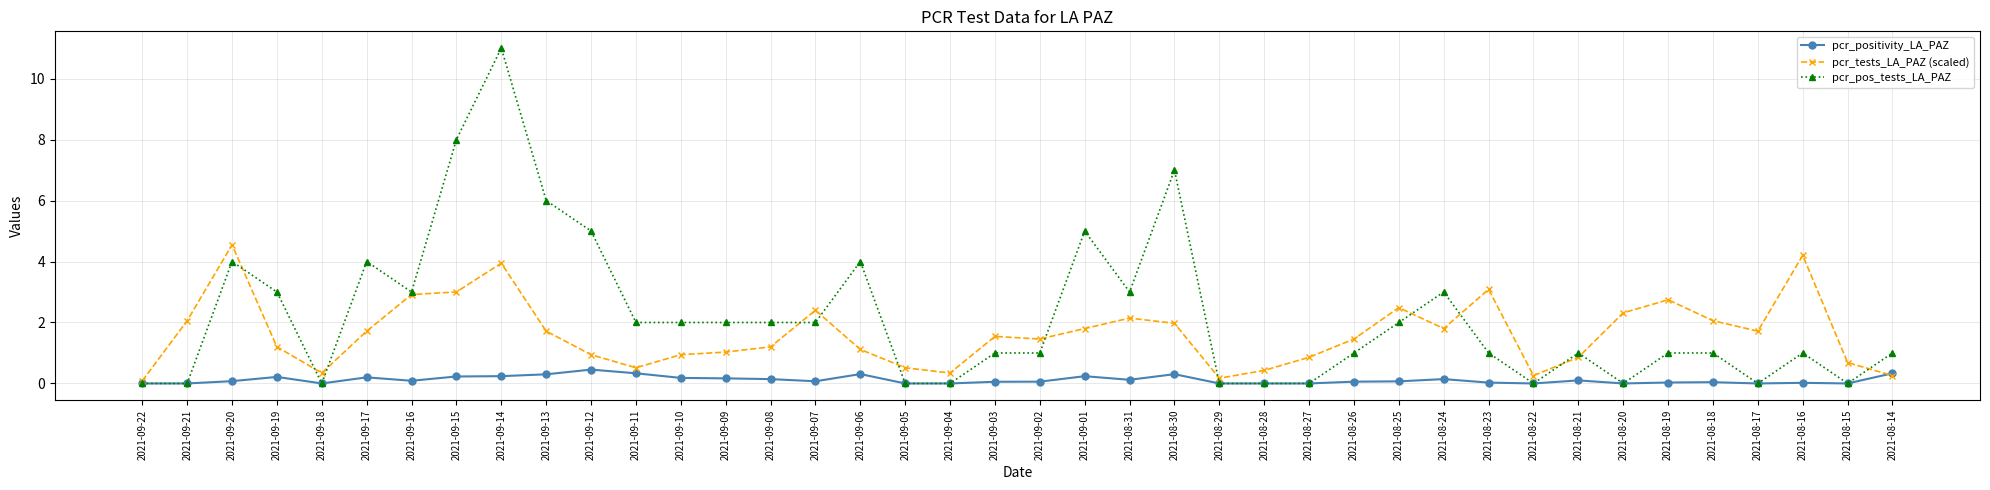

Which series has the largest total across all categories?

pcr_pos_tests_LA_PAZ